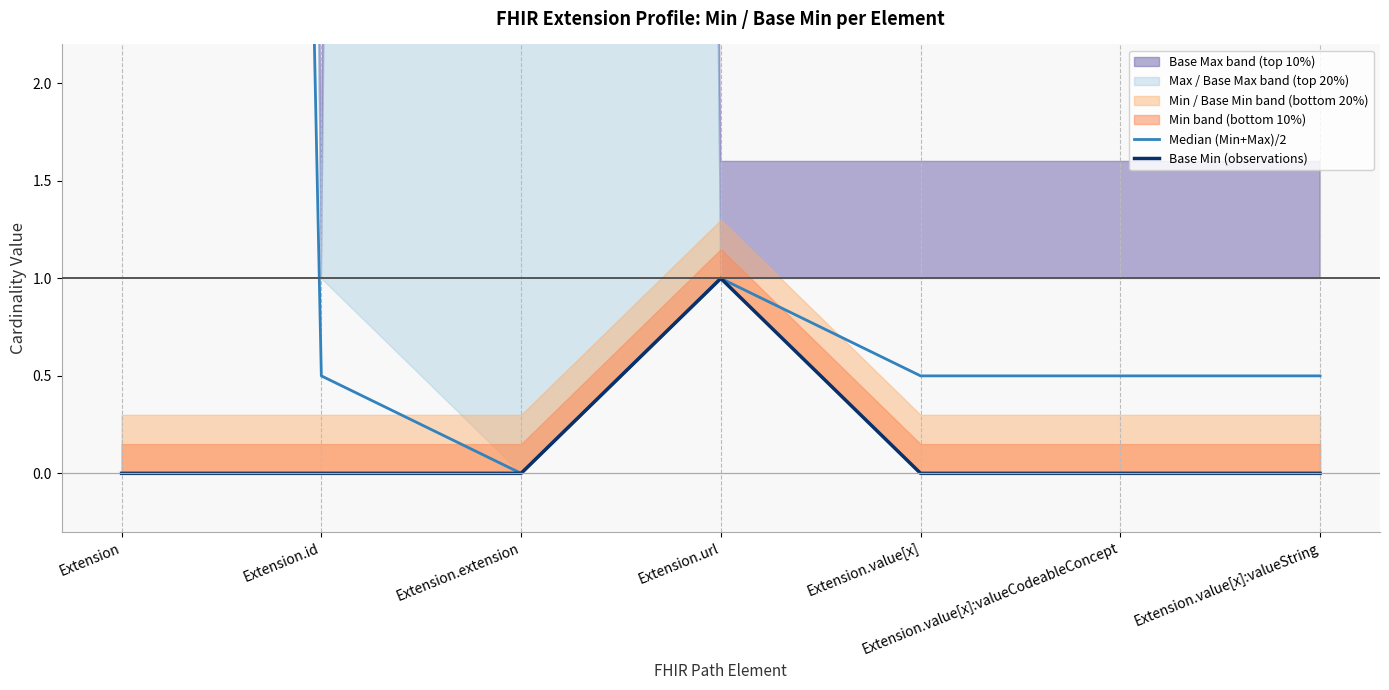

What is the difference between the maximum and second lowest values in the Median (Min+Max)/2 series?

49.0